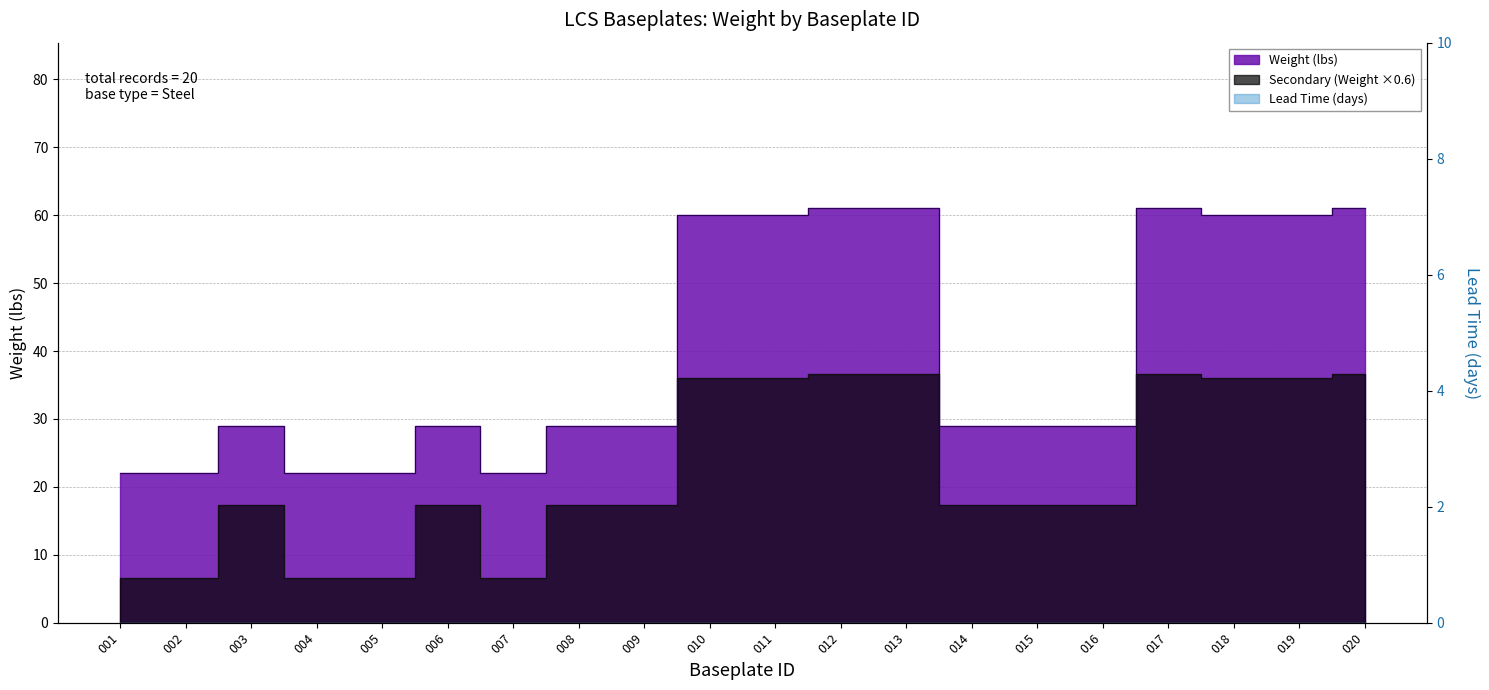

Count the number of categories in the chart.

20